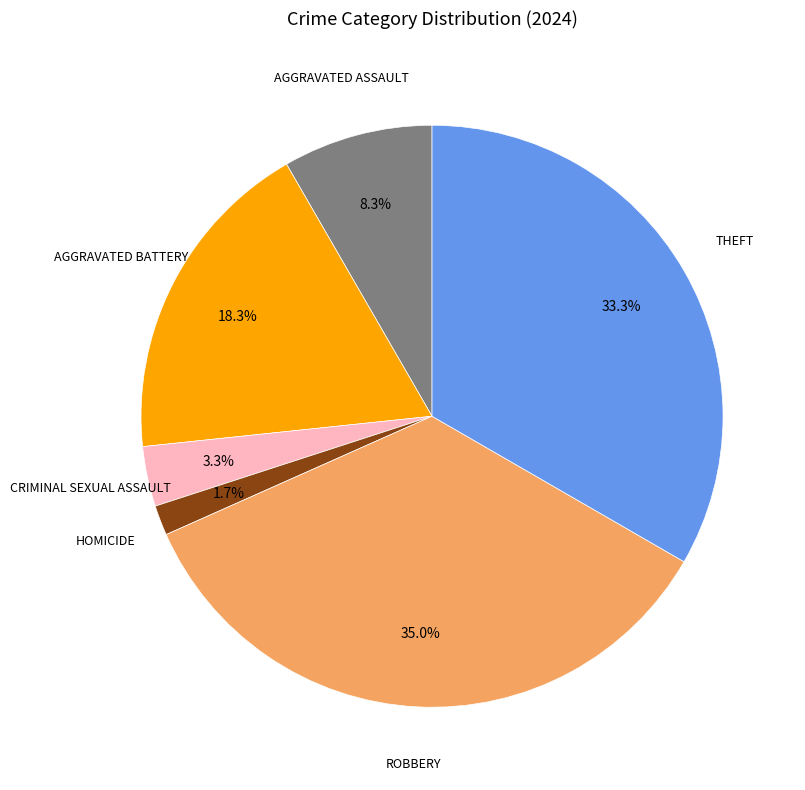

How many slices are in this pie chart?

6